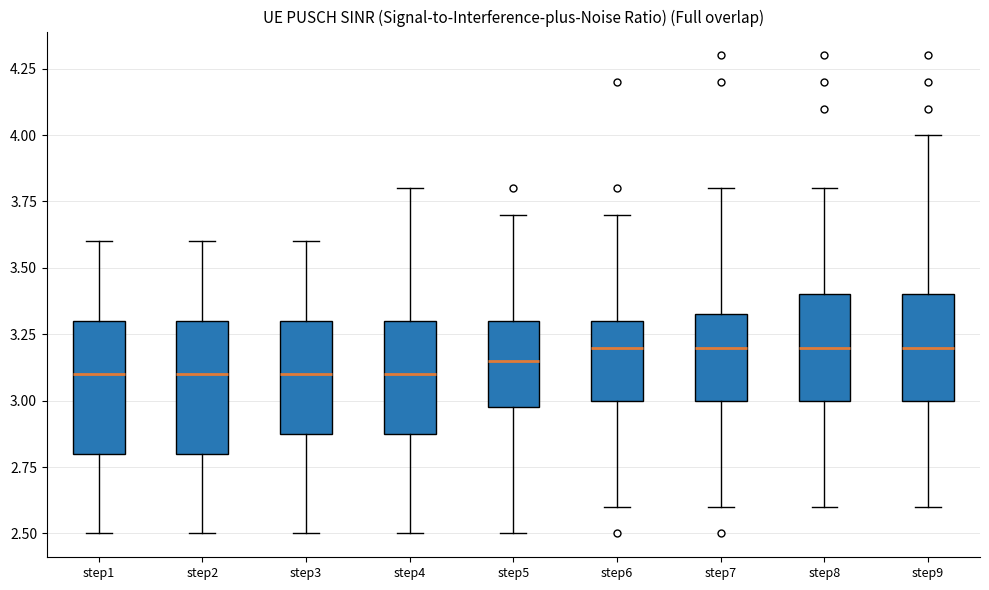

Reading left to right, read every box against the y-axis: the position of its median line, the range the box covers, and the ends of its whiskers. The values are not printed on the chart, so give them approximately, as read against the axis.

step1: median 3.10, box 2.80 to 3.30, whiskers 2.50 to 3.60
step2: median 3.10, box 2.80 to 3.30, whiskers 2.50 to 3.60
step3: median 3.10, box 2.90 to 3.30, whiskers 2.50 to 3.60
step4: median 3.10, box 2.90 to 3.30, whiskers 2.50 to 3.80
step5: median 3.15, box 3.00 to 3.30, whiskers 2.50 to 3.70
step6: median 3.20, box 3.00 to 3.30, whiskers 2.60 to 3.70
step7: median 3.20, box 3.00 to 3.35, whiskers 2.60 to 3.80
step8: median 3.20, box 3.00 to 3.40, whiskers 2.60 to 3.80
step9: median 3.20, box 3.00 to 3.40, whiskers 2.60 to 4.00